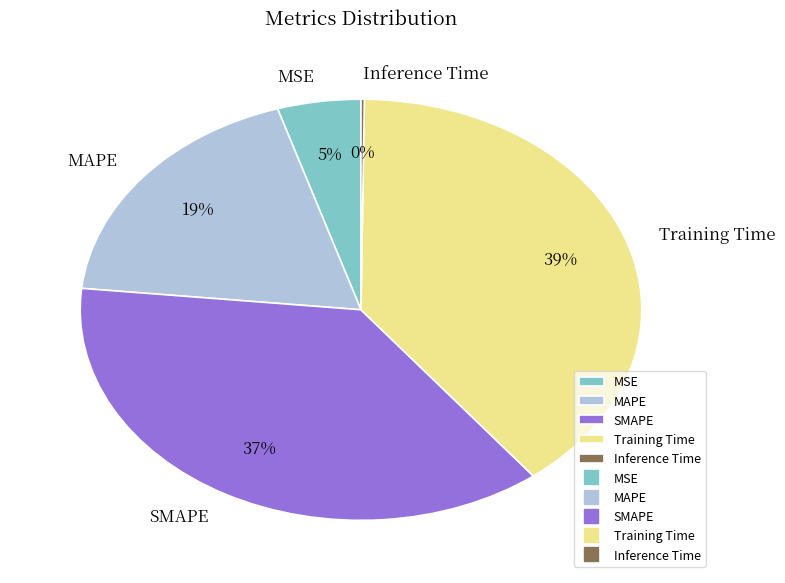

Between Training Time and SMAPE, which is larger?

Training Time